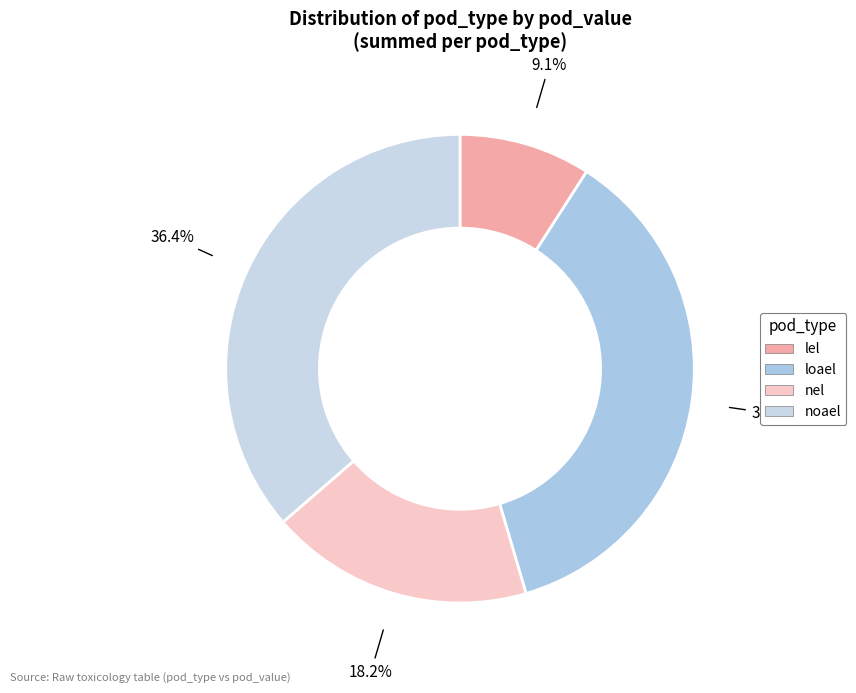

How many segments does this pie chart have?

4